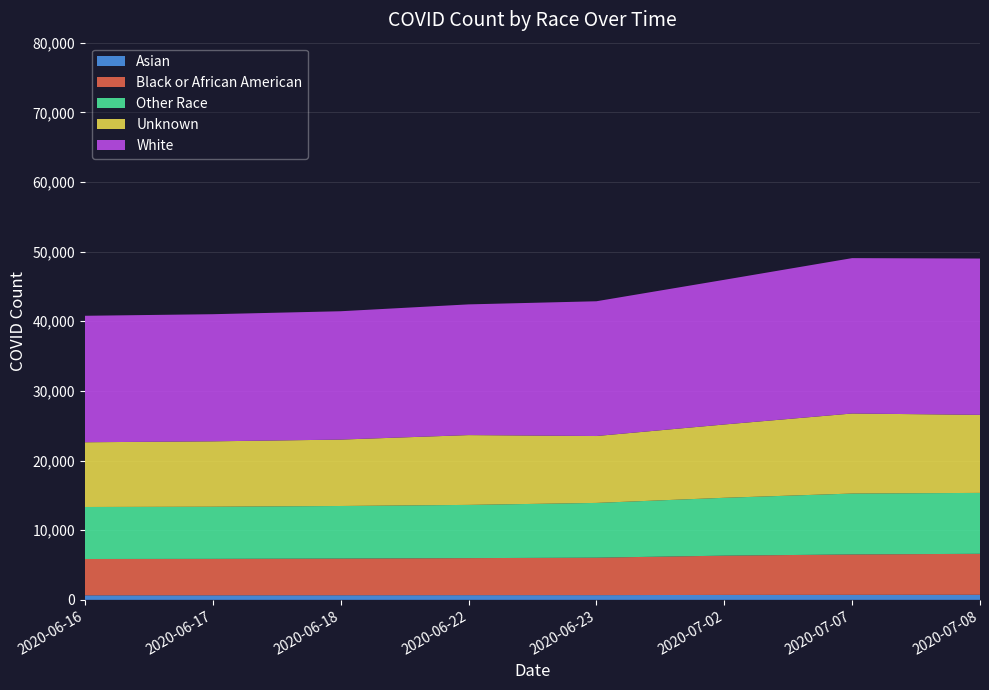

Reading right to left, what are all the values shown in this chart?

Asian: 2020-07-08=729	2020-07-07=721	2020-07-02=709	2020-06-23=676	2020-06-22=673	2020-06-18=658	2020-06-17=650	2020-06-16=646
Black or African American: 2020-07-08=5883	2020-07-07=5798	2020-07-02=5637	2020-06-23=5381	2020-06-22=5317	2020-06-18=5268	2020-06-17=5234	2020-06-16=5220
Other Race: 2020-07-08=8745	2020-07-07=8745	2020-07-02=8307	2020-06-23=7860	2020-06-22=7644	2020-06-18=7550	2020-06-17=7489	2020-06-16=7466
Unknown: 2020-07-08=11205	2020-07-07=11492	2020-07-02=10526	2020-06-23=9605	2020-06-22=10021	2020-06-18=9534	2020-06-17=9386	2020-06-16=9294
White: 2020-07-08=22443	2020-07-07=22309	2020-07-02=20773	2020-06-23=19349	2020-06-22=18768	2020-06-18=18428	2020-06-17=18254	2020-06-16=18160